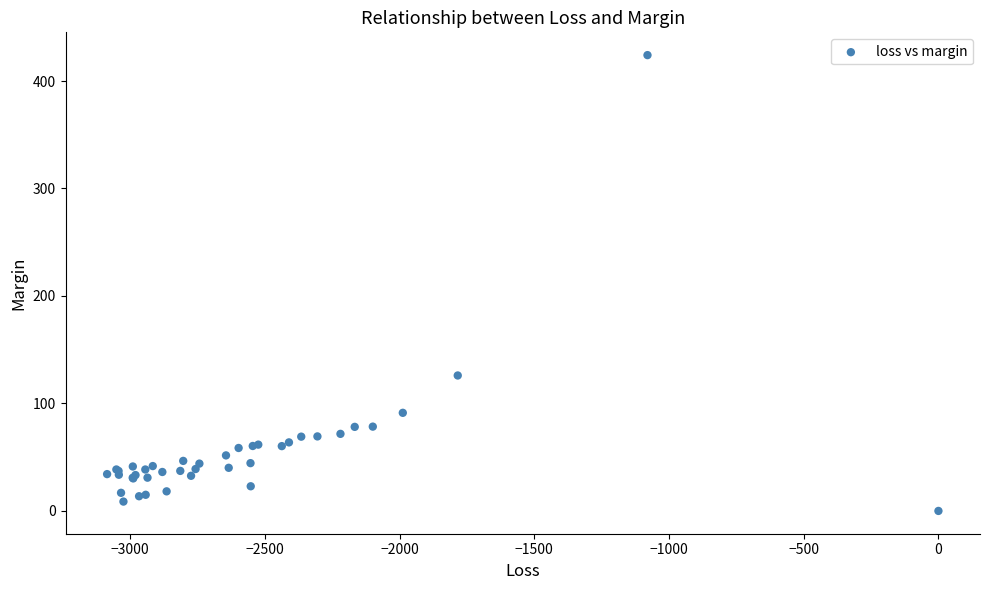

What Y value in the scatter plot is closest to 212?

126.0